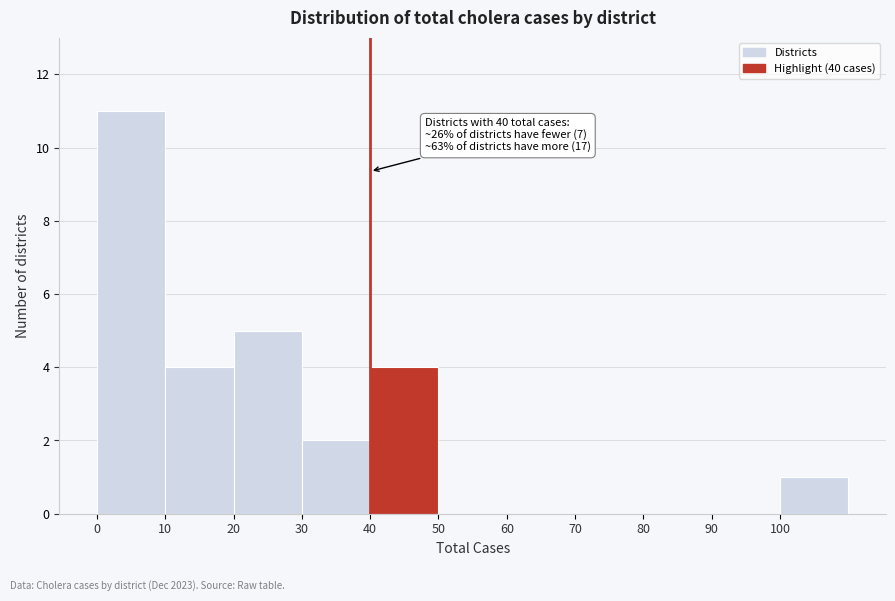

Over which range of the x-axis is the bar tallest?

0 to 10